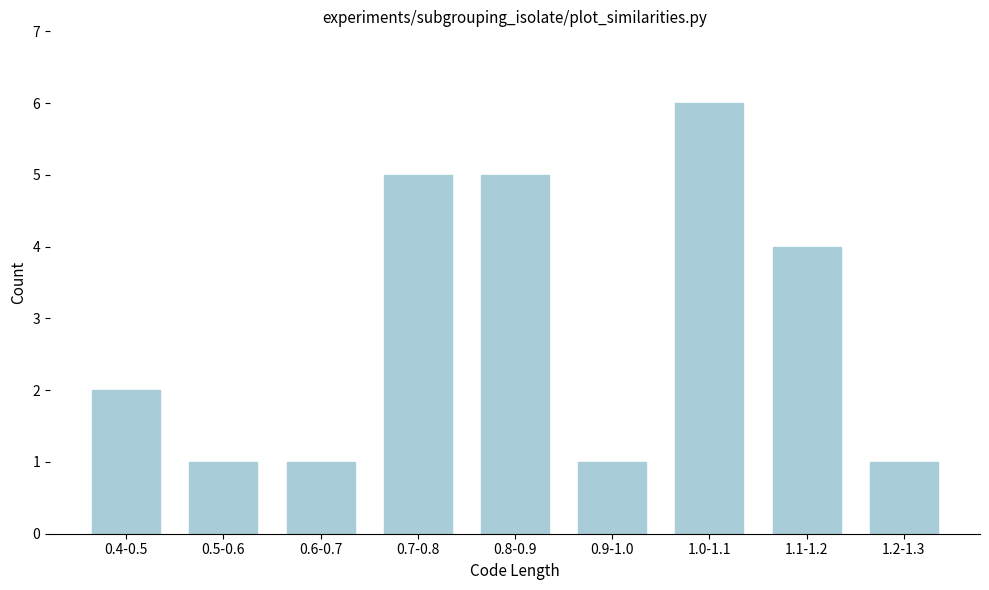

Reading left to right, list all the values displayed in this chart.

2	1	1	5	5	1	6	4	1